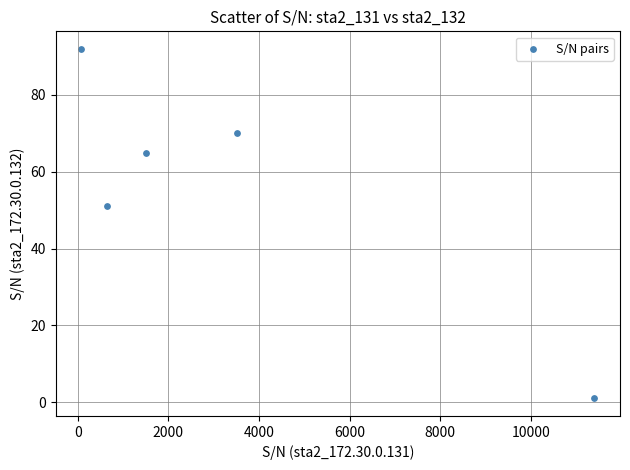

What Y value in the scatter plot is closest to 46?

51